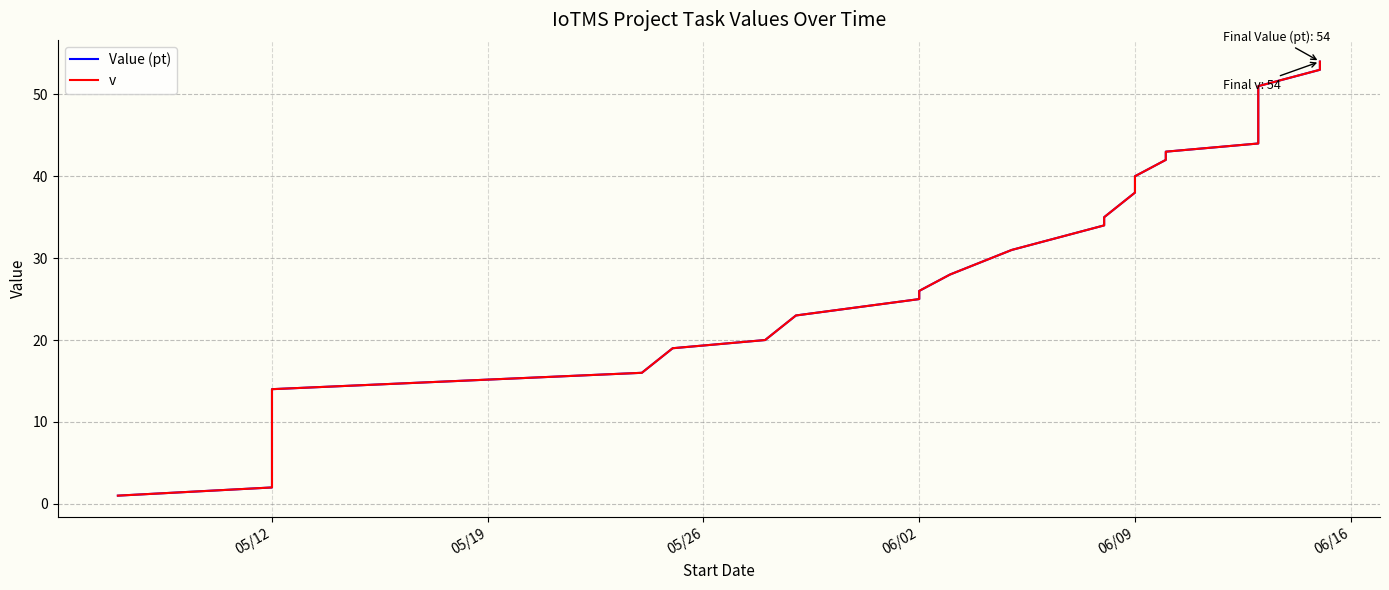

True or false: Value (pt) has more than 1 points higher than both neighbors.

False